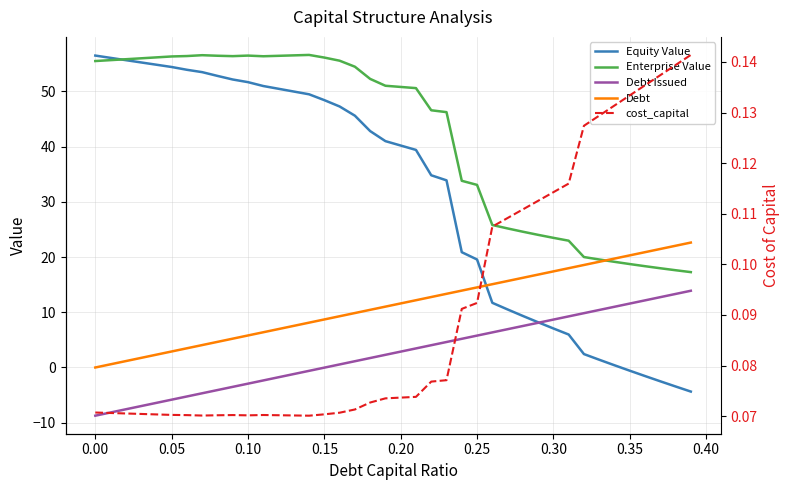

What is the difference between the maximum and minimum values in the Enterprise Value series?

39.3